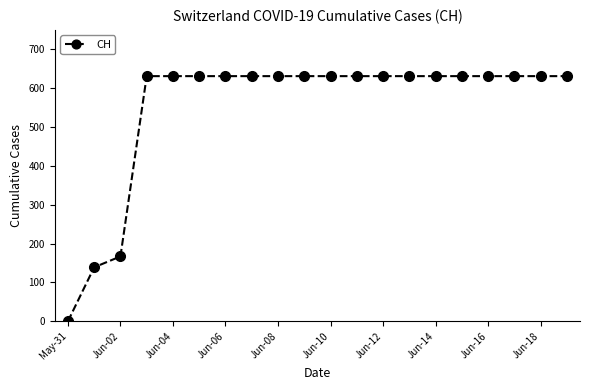

What is the sum of all values?

11033